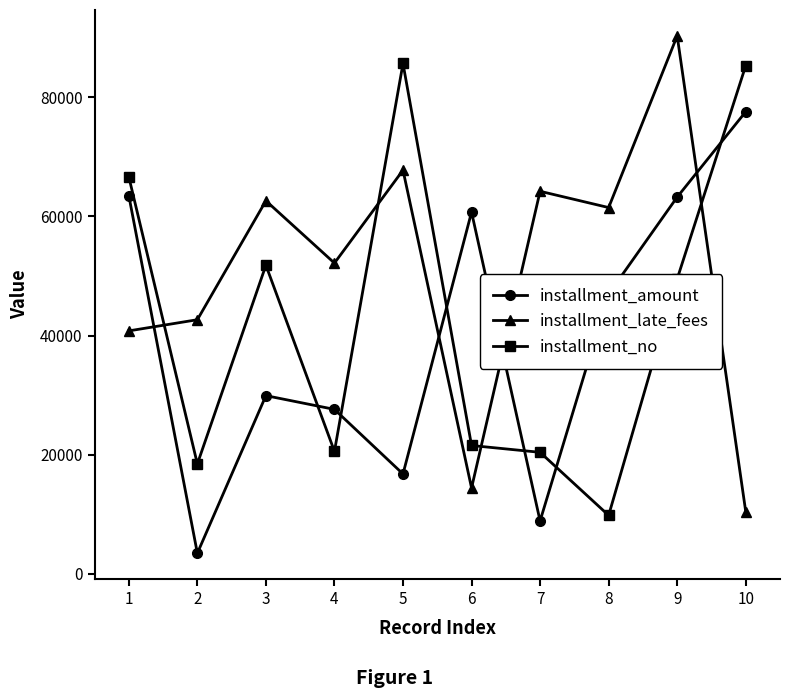

Where is the first local maximum for installment_no?

3